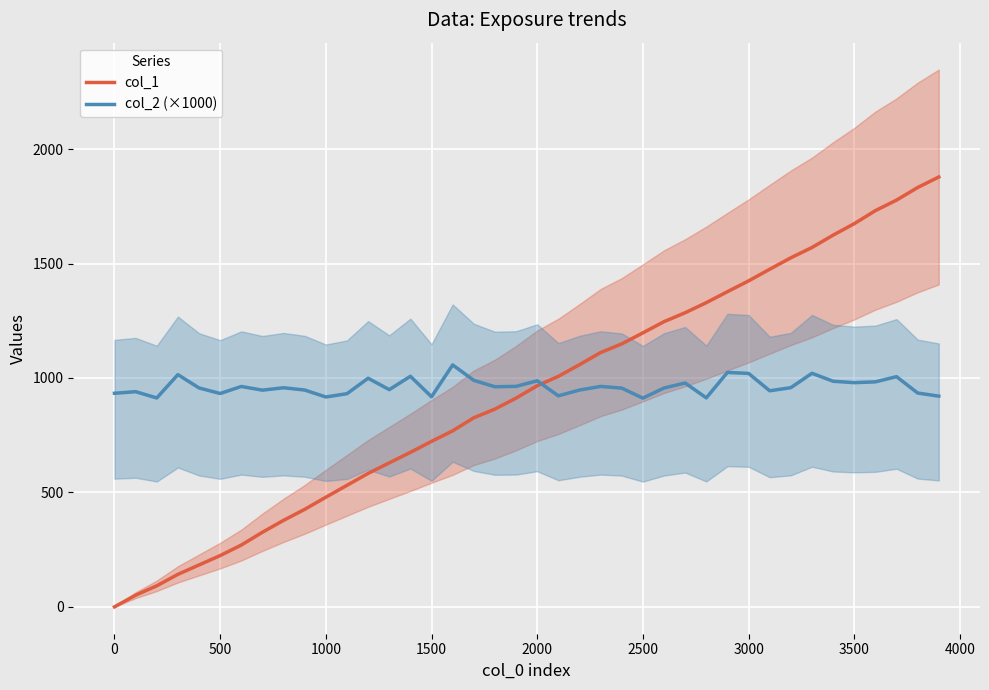

At how many categories does at least one series exceed 753?

40